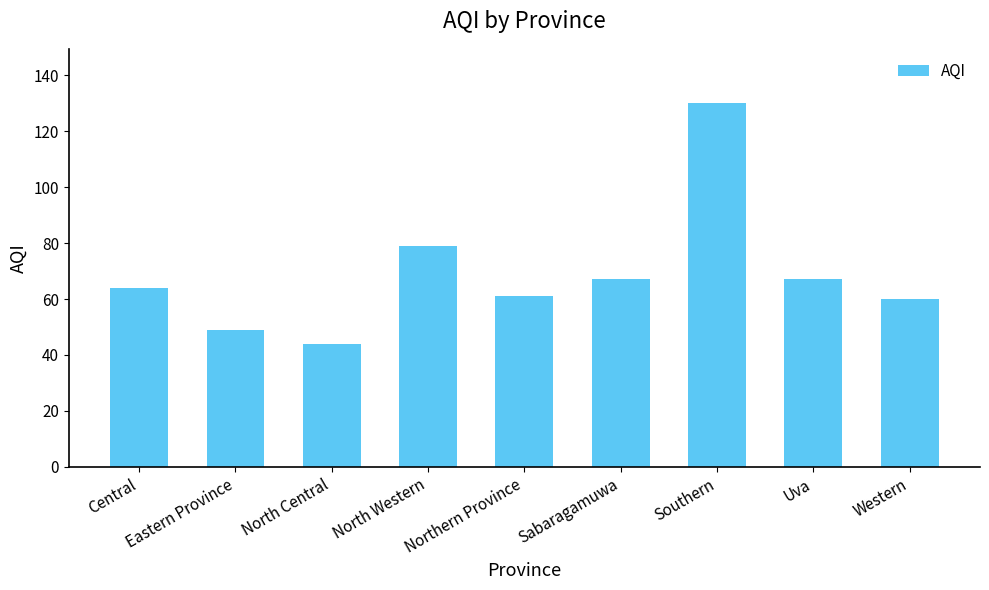

What is the difference between the values at Western and Eastern Province?

11